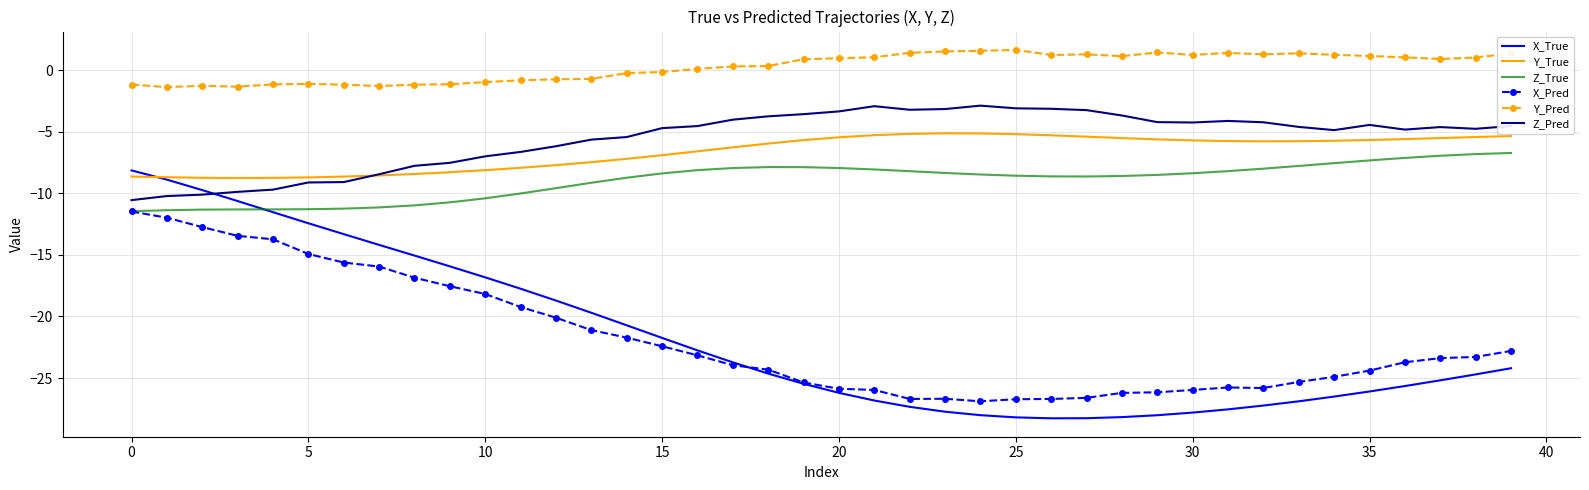

Which series has the largest range (max minus min)?

X_True